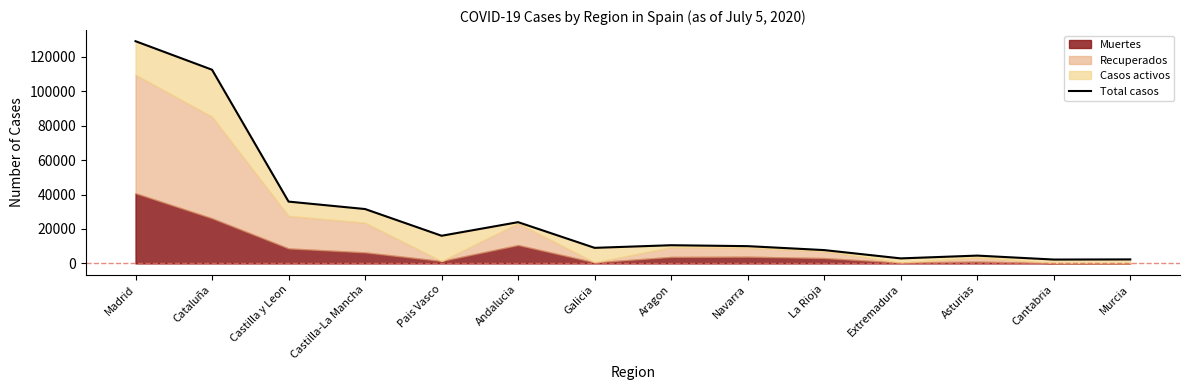

At which label is the value closest to 65629?

Castilla y Leon